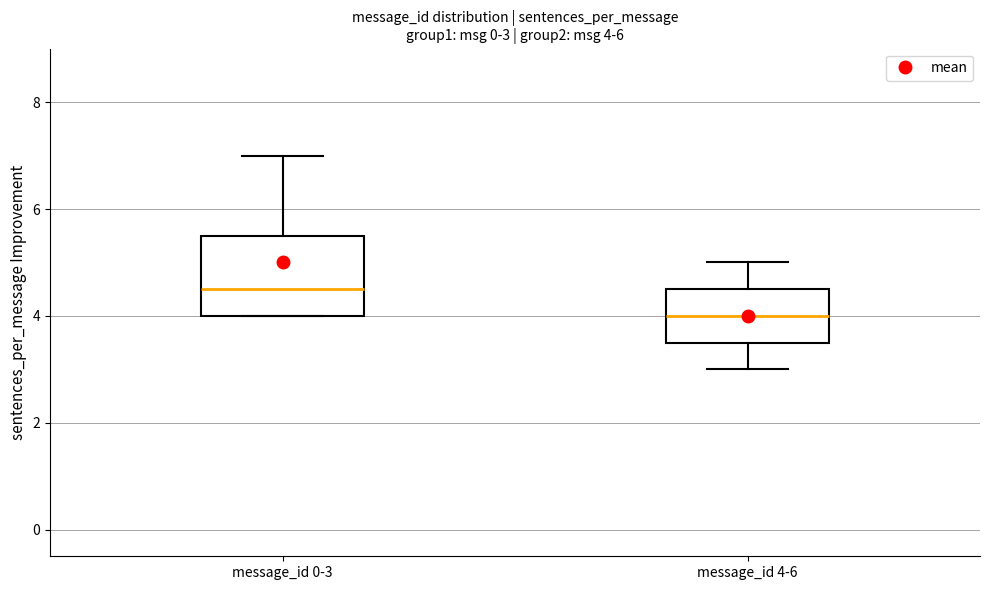

Which box's median line is the highest?

message_id 0-3